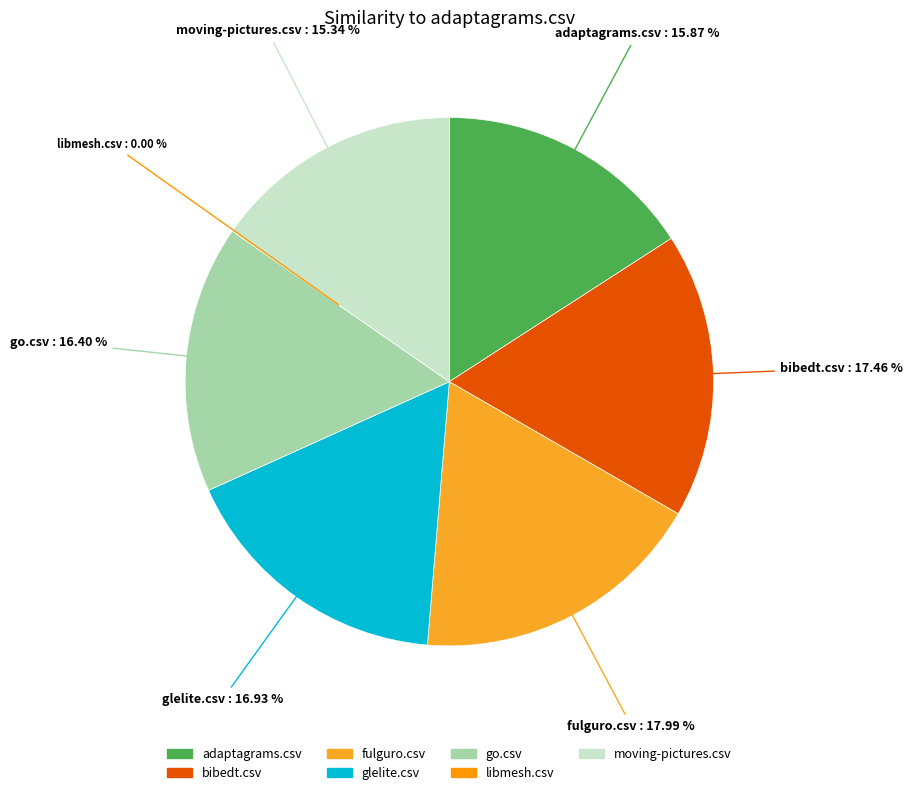

Which category has the biggest portion of the pie?

fulguro.csv